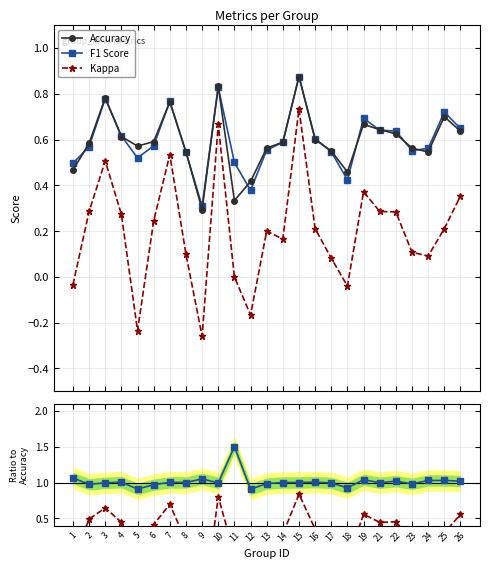

The Kappa/Acc series shows -0.9 at 9. True or false?

True